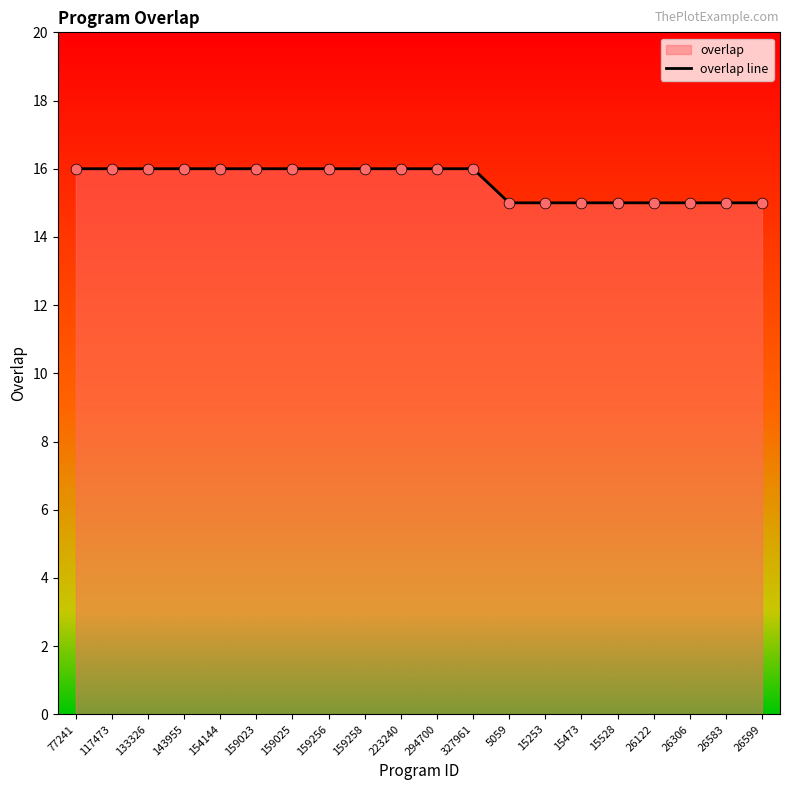

Which has a higher value, 77241 or 5059?

77241